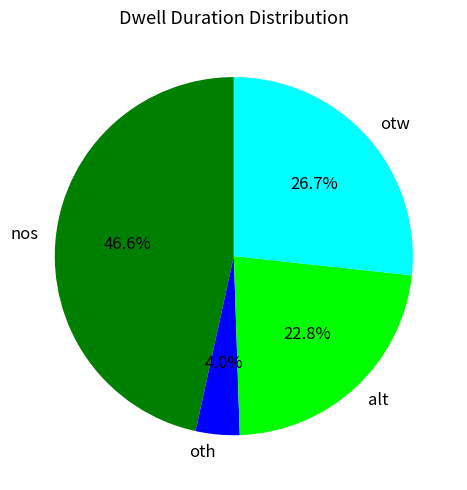

Rank the categories by value from lowest to highest.

oth, alt, otw, nos